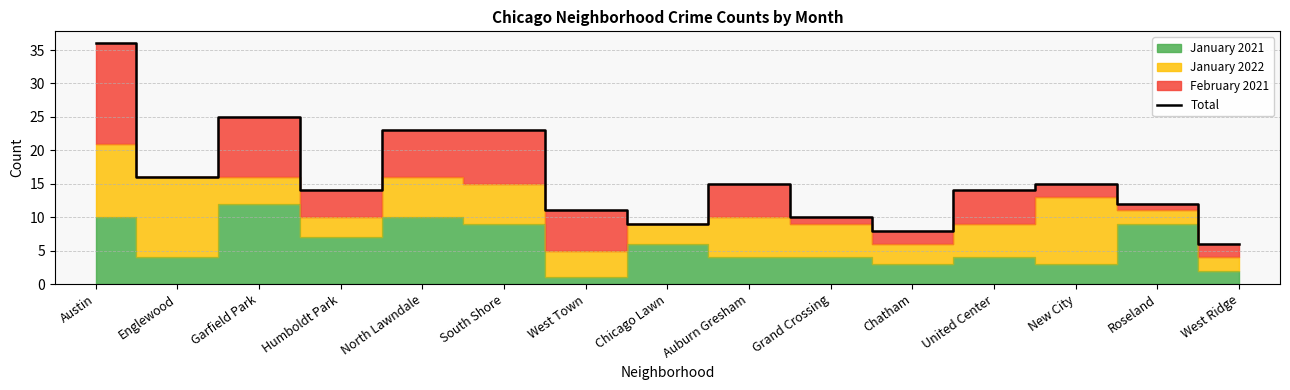

Where is the data nearest to the value 21?

North Lawndale